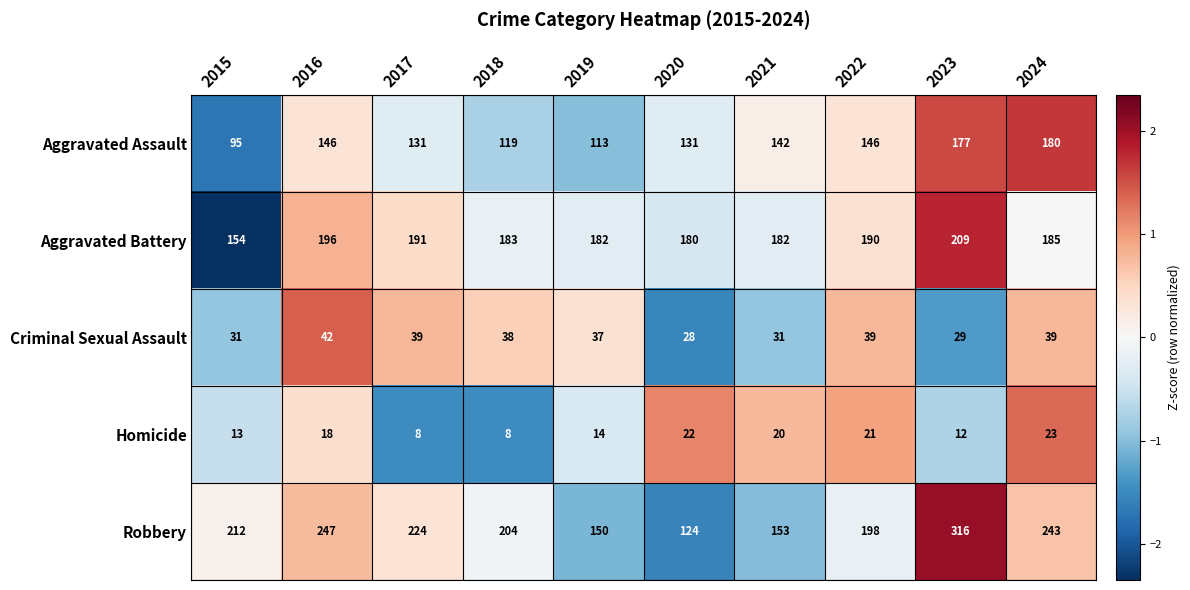

What is the total value across all series at 2015?

505